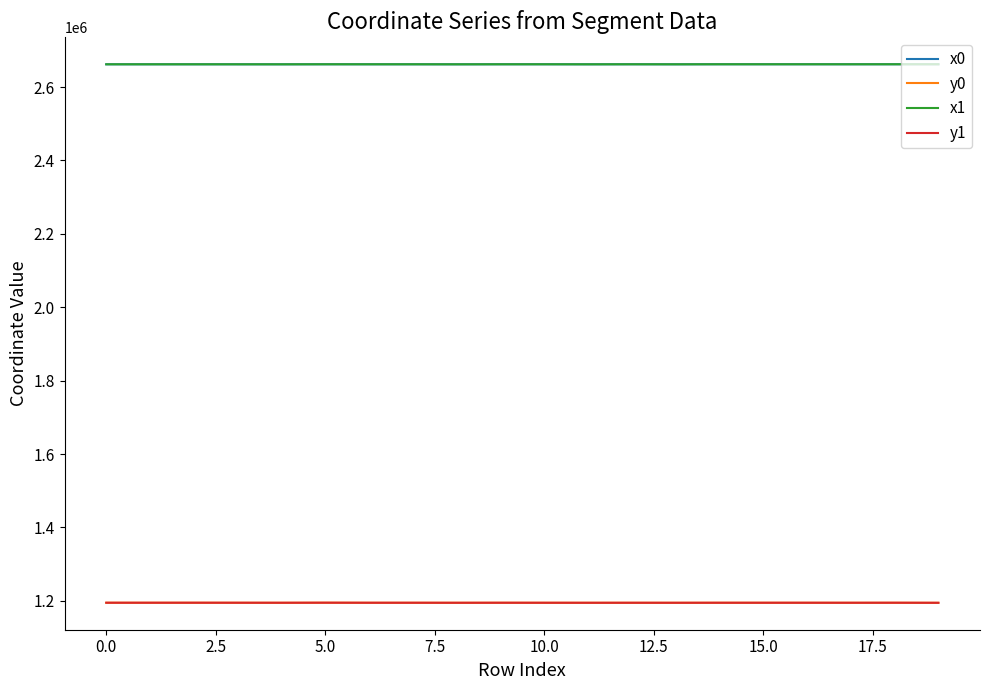

What is the maximum value shown in the chart?

2662043.0